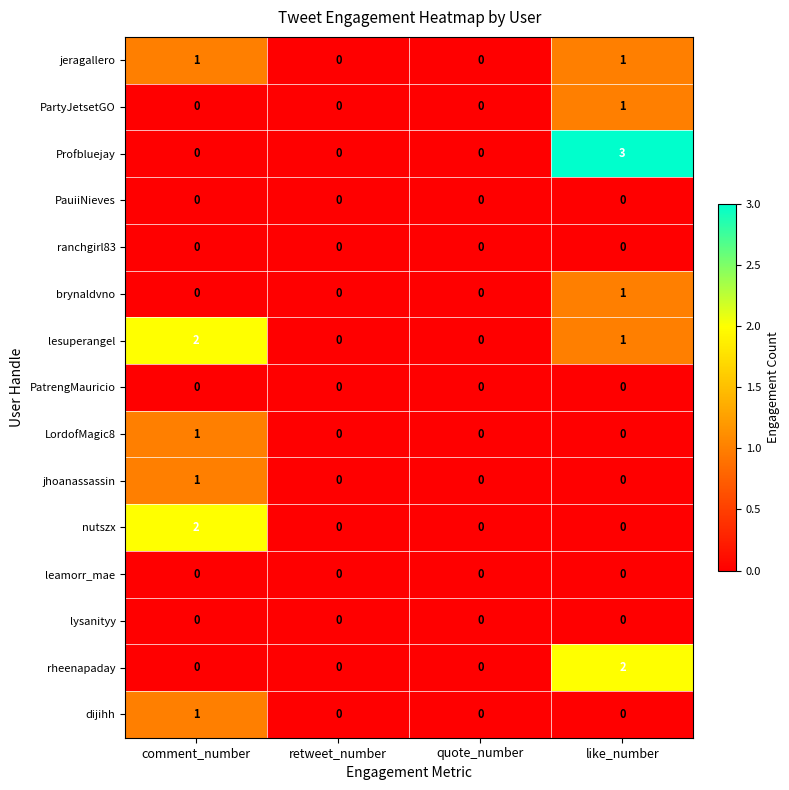

Count the brynaldvno values in the range 0 to 1.

4